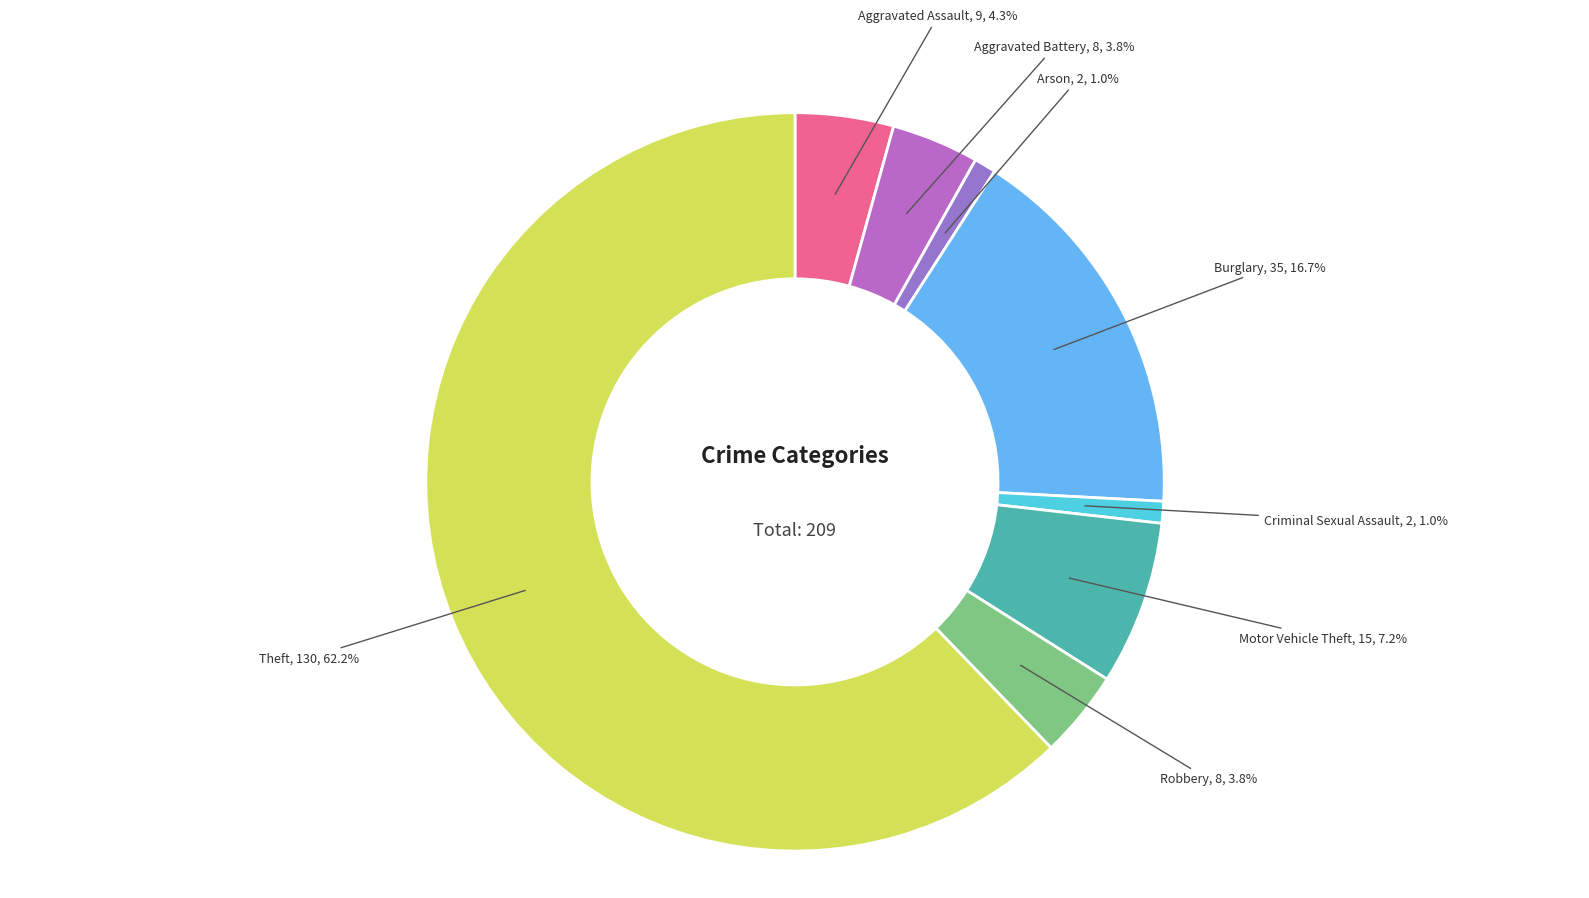

How many segments does this pie chart have?

8